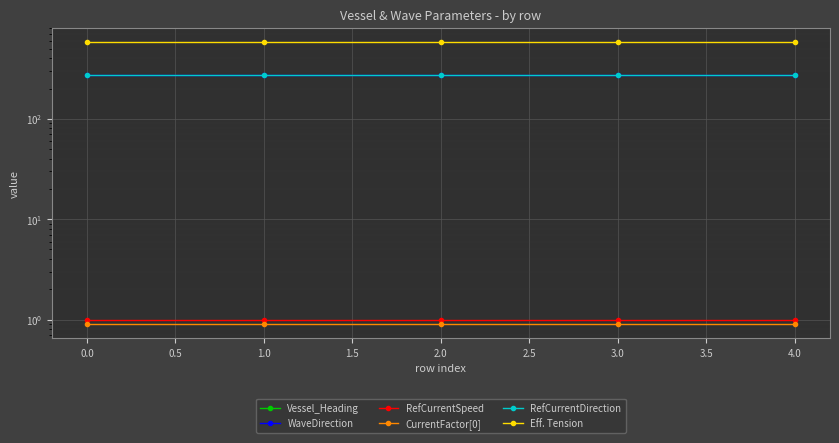

Is it true that RefCurrentSpeed equals 1.0 at 3.0?

True